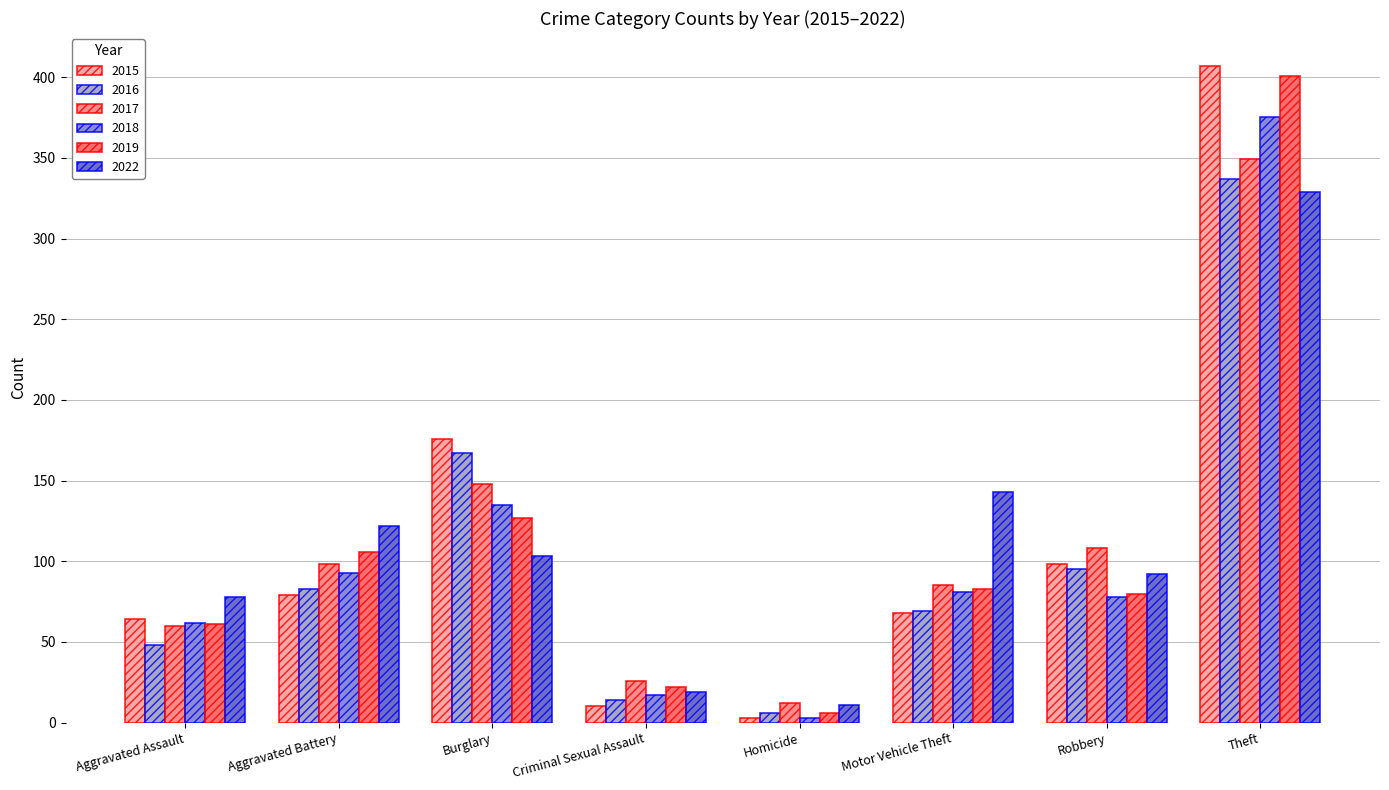

How many bars are there in total?

48